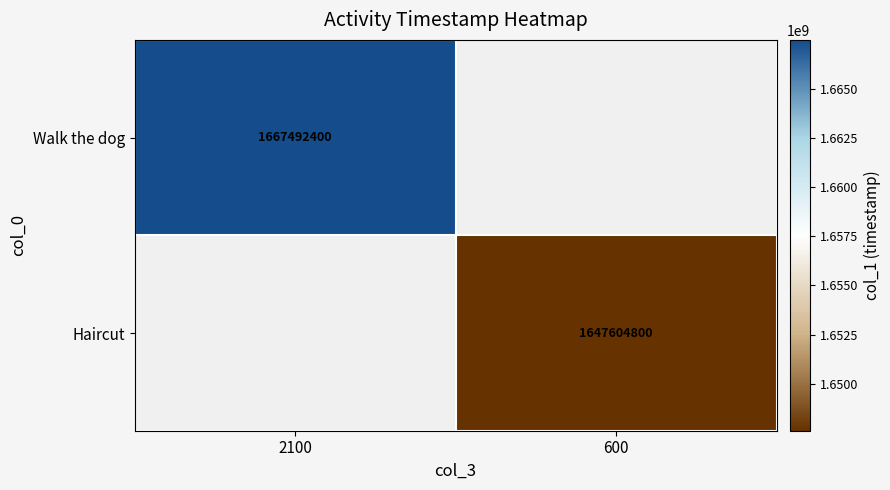

Is it true that Haircut equals 2869706182 at 600?

False